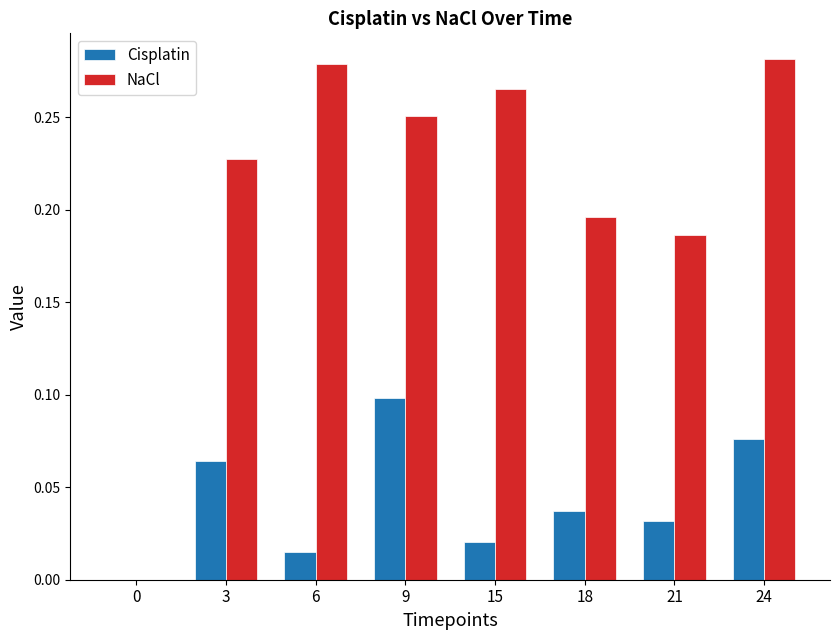

At which category is the sum across all series the highest?

24